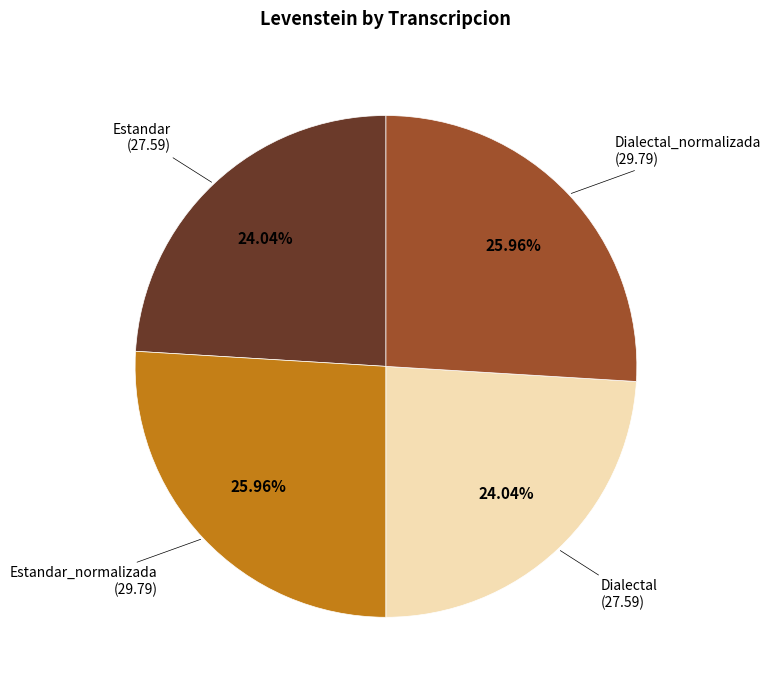

Is there any slice that represents more than half of the pie?

No